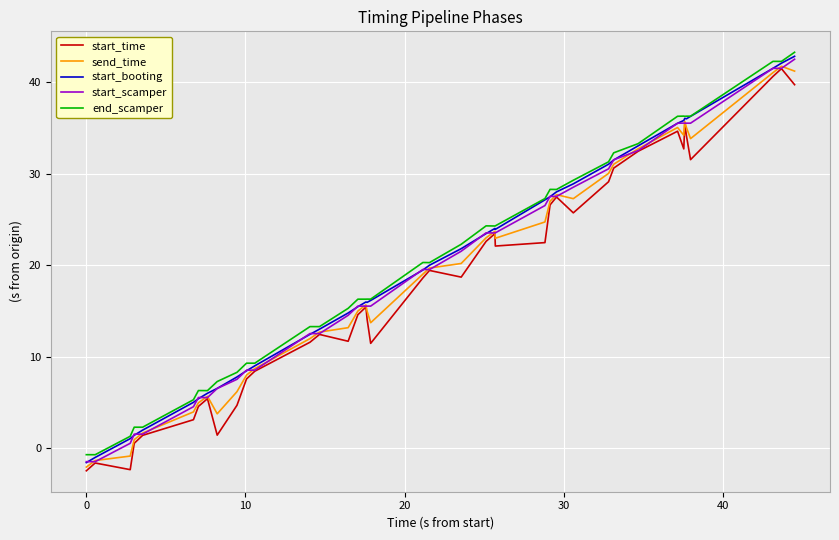

What is the minimum value for send_time?

-2.1